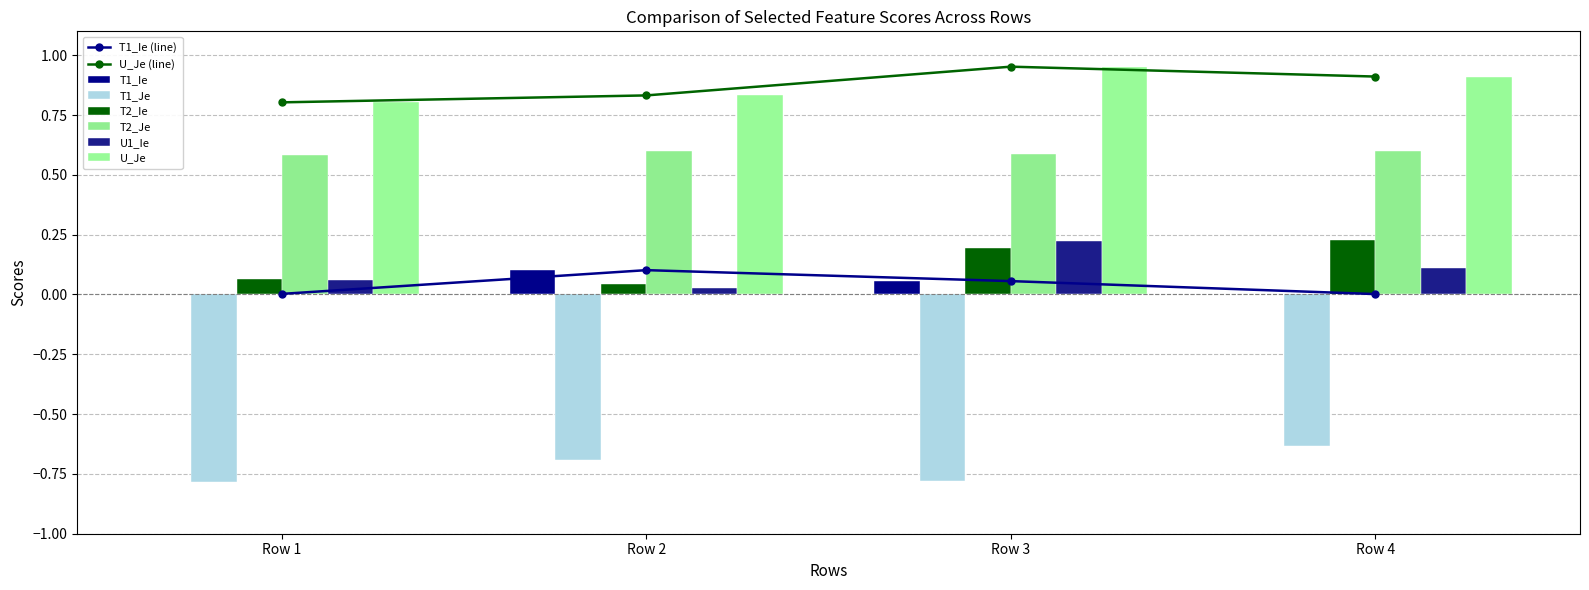

Which series changed the most between Row 1 and Row 4?

T2_Ie